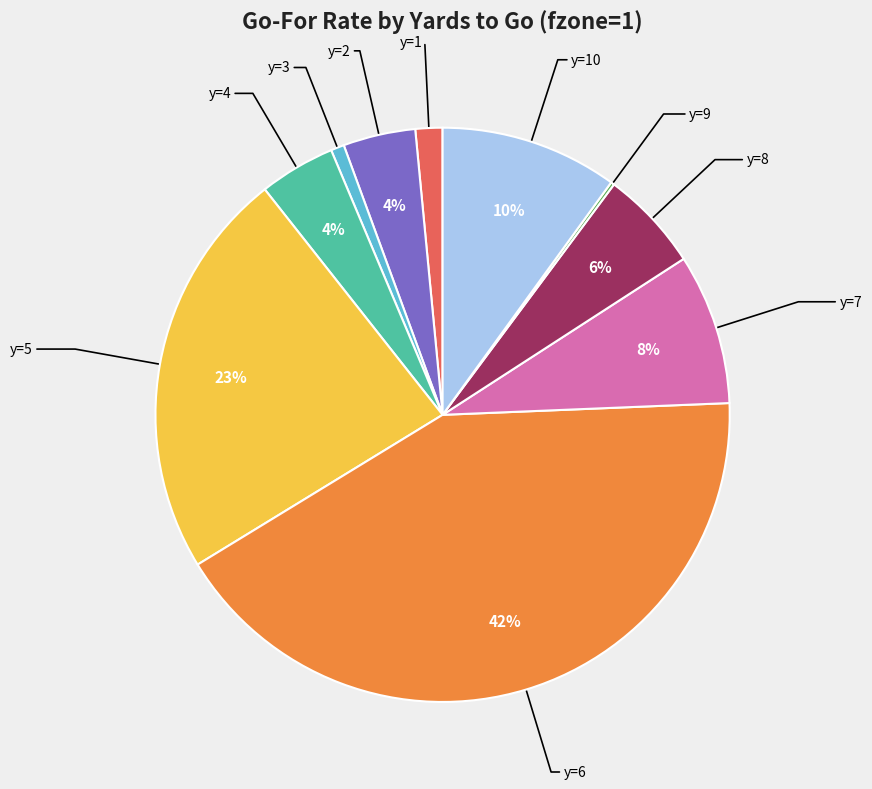

Does any single category account for the majority?

No